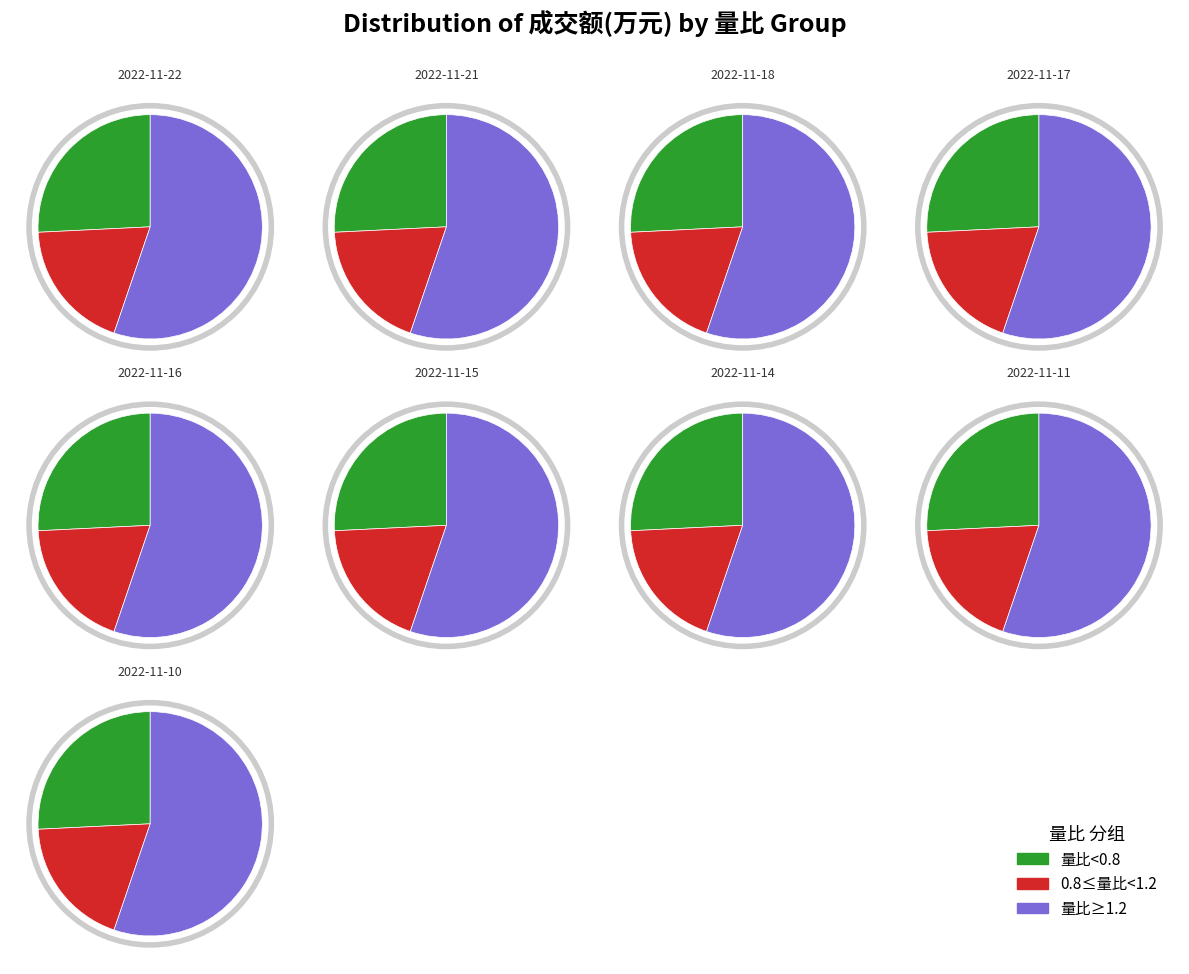

Combined, what portion of the pie is 2022-11-21 and 2022-11-16?

26.0%